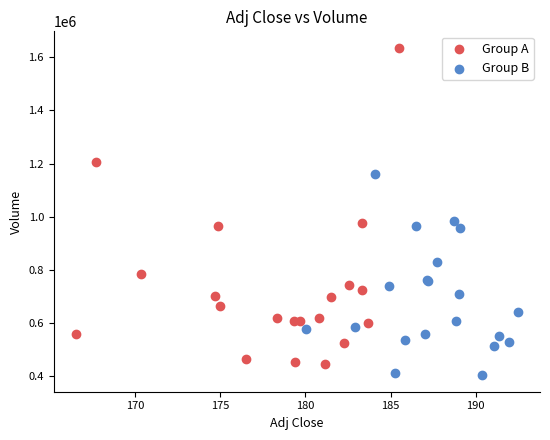

Which series reaches the maximum Y coordinate?

Group A